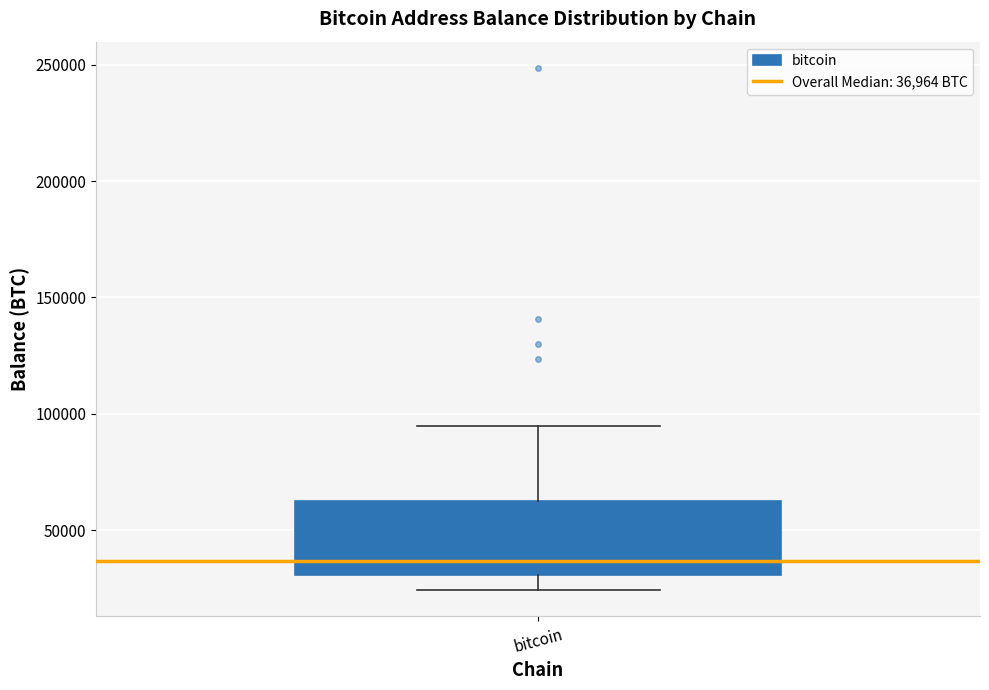

Read this box plot against the y-axis: the position of the median line, the range covered by the box, and the ends of both whiskers. The values are not printed on the chart, so give them approximately, as read against the axis.

median 35000, box 30000 to 65000, whiskers 25000 to 95000